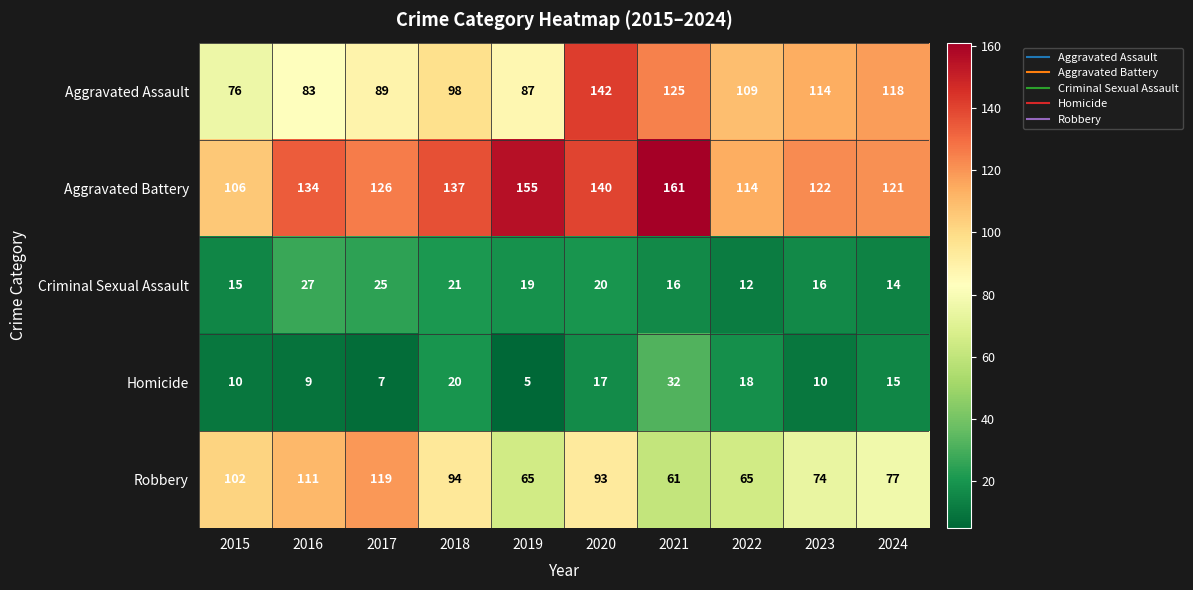

List the series in order of their peak value, highest first.

Aggravated Battery, Aggravated Assault, Robbery, Homicide, Criminal Sexual Assault